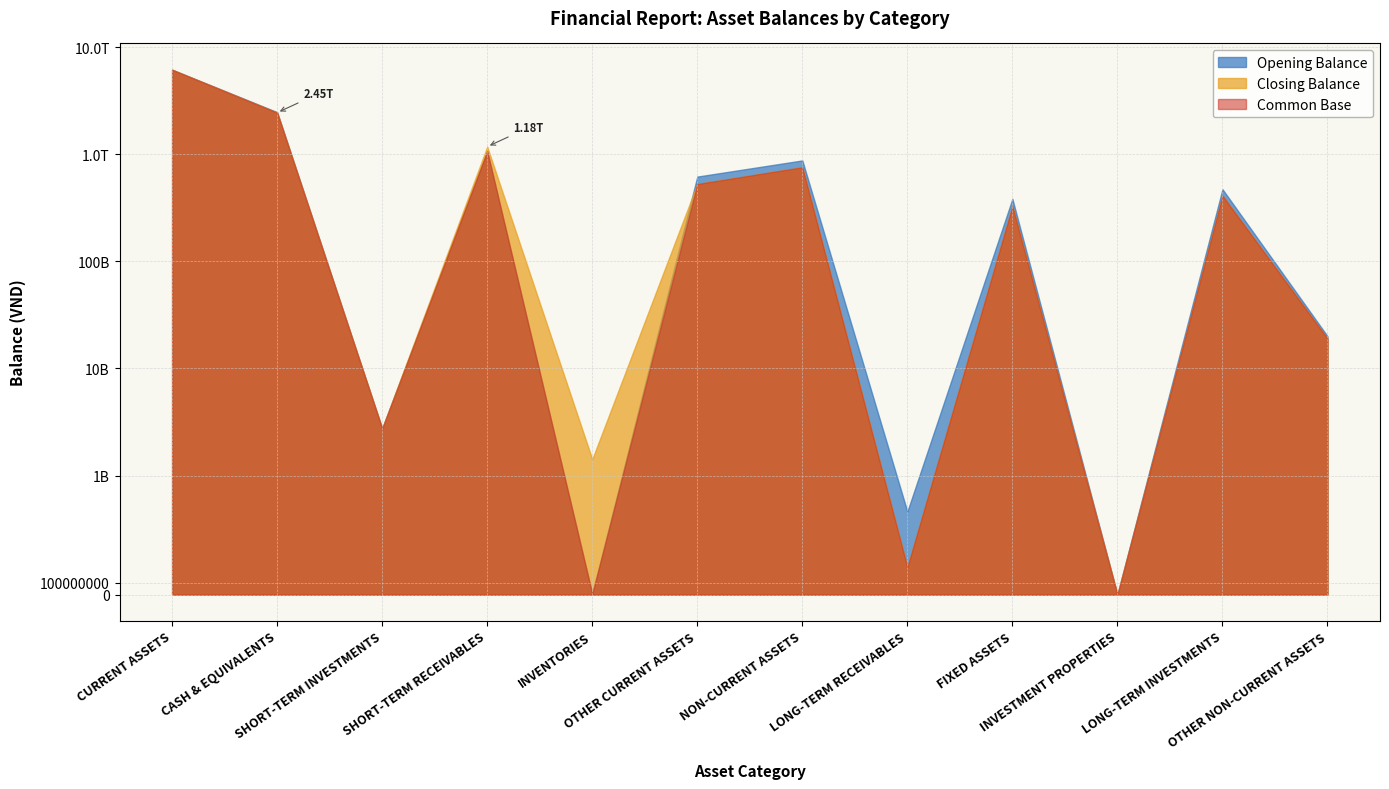

Which series has the widest spread of values?

Opening Balance